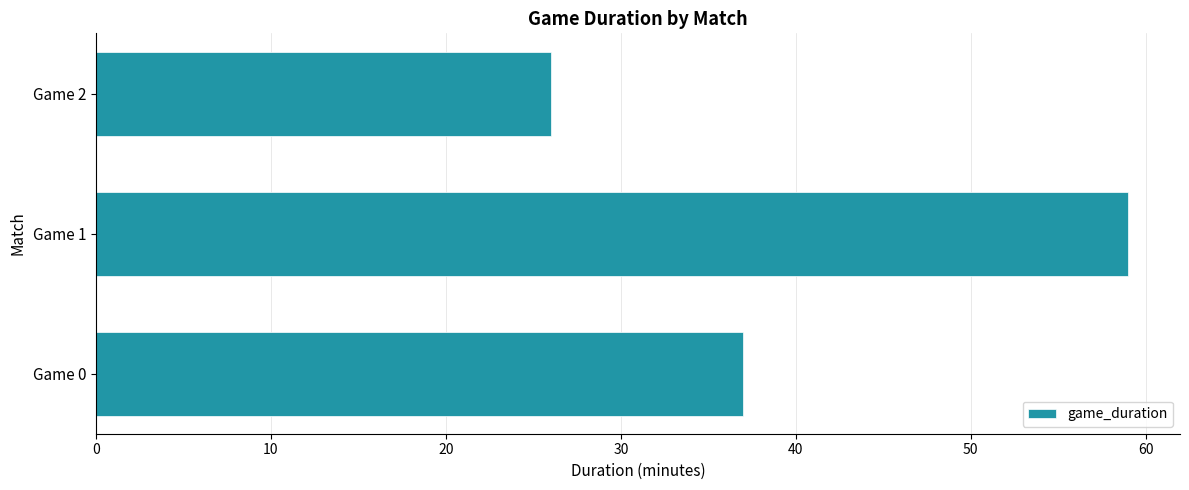

Reading top to bottom, what are all the values shown in this chart?

Game 2=26	Game 1=59	Game 0=37